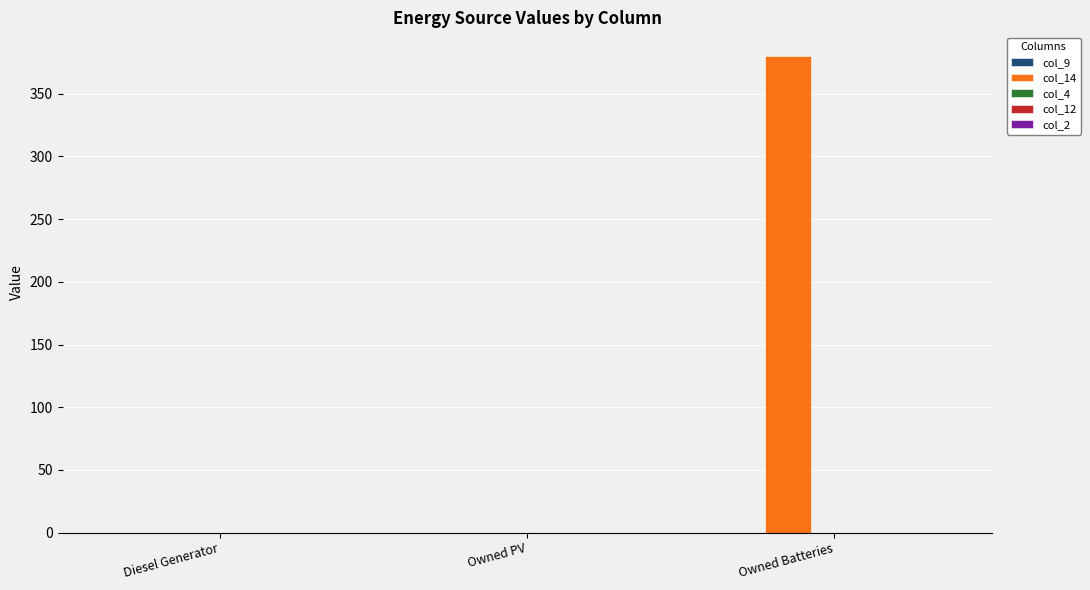

What is the greatest value displayed?

380